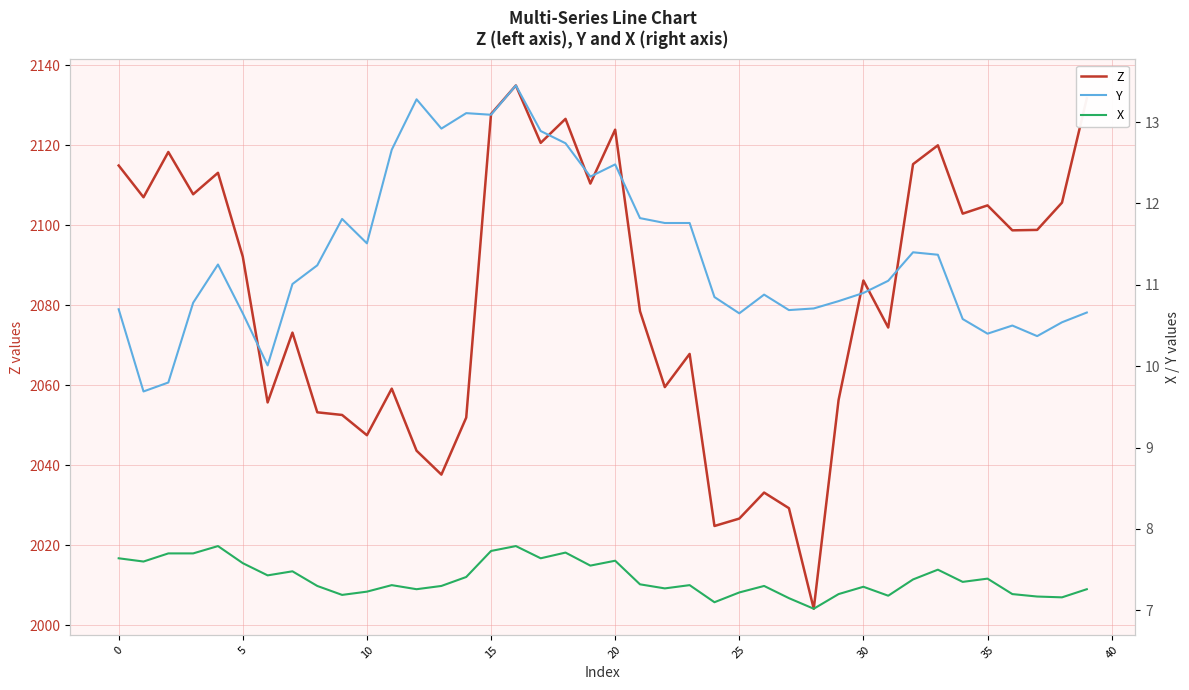

The value of Z at 10 is 797.5. True or false?

False